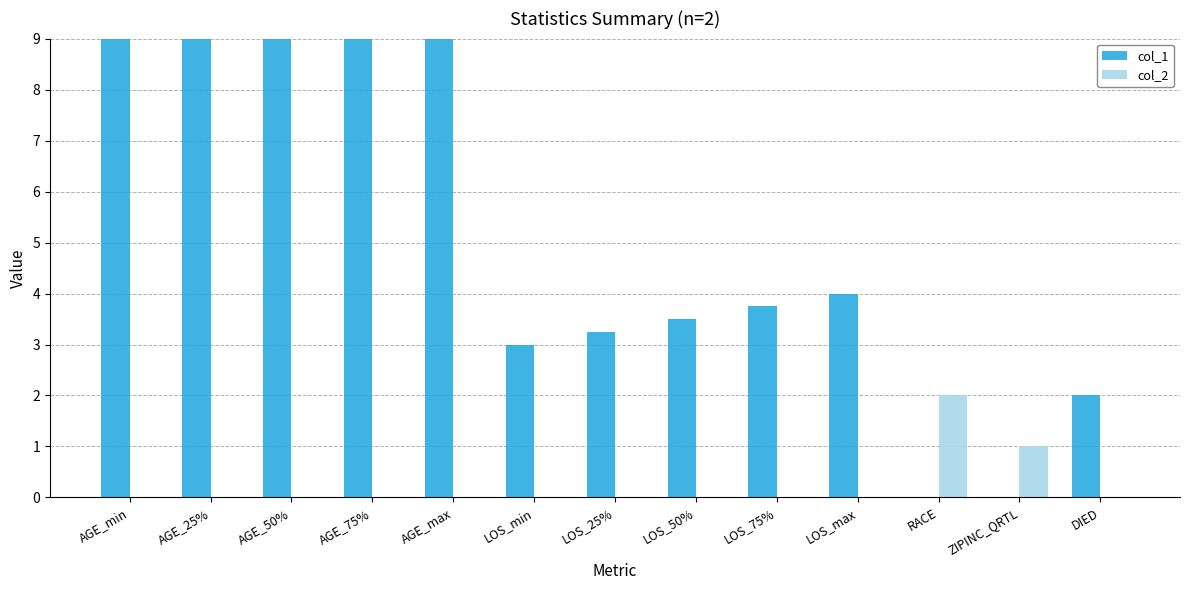

What is the label of the 10th bar from the left?

LOS_max